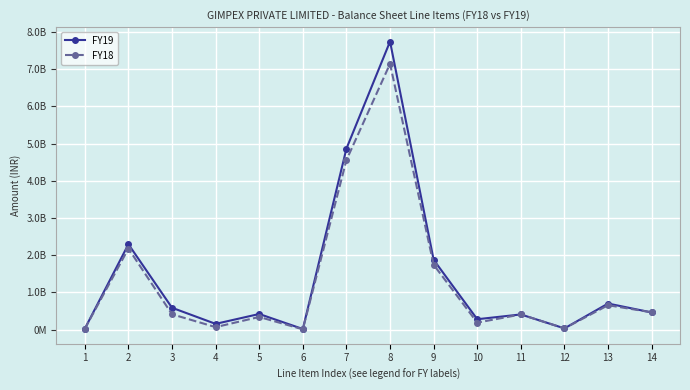

True or false: FY19 has more than 2 points higher than both neighbors.

True